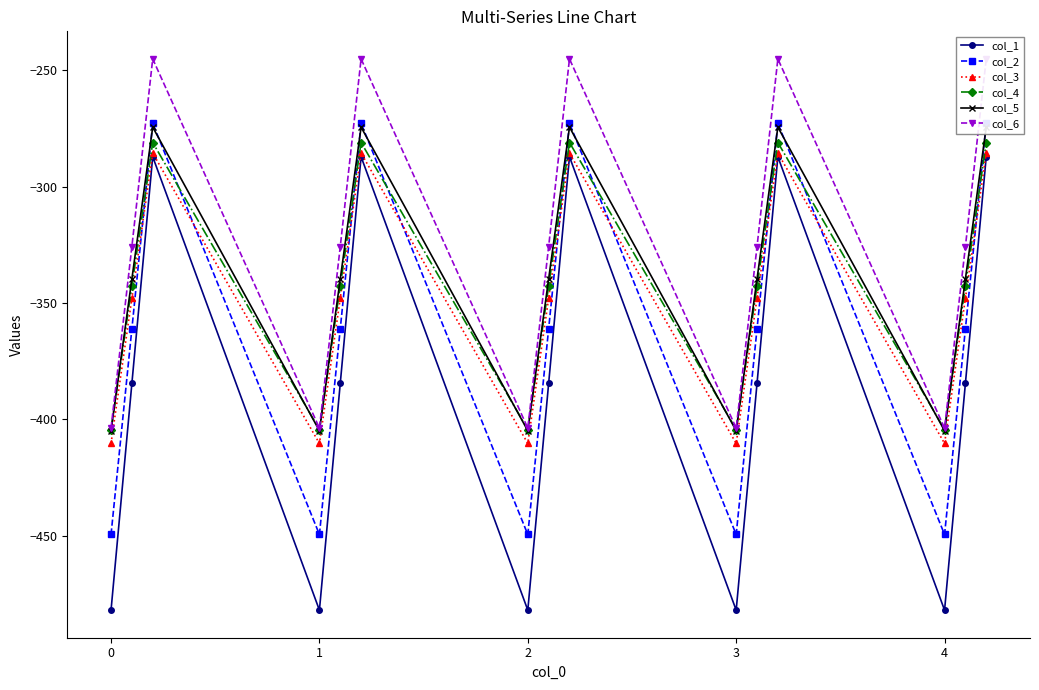

What is the difference between the maximum and minimum values in the col_2 series?

176.7